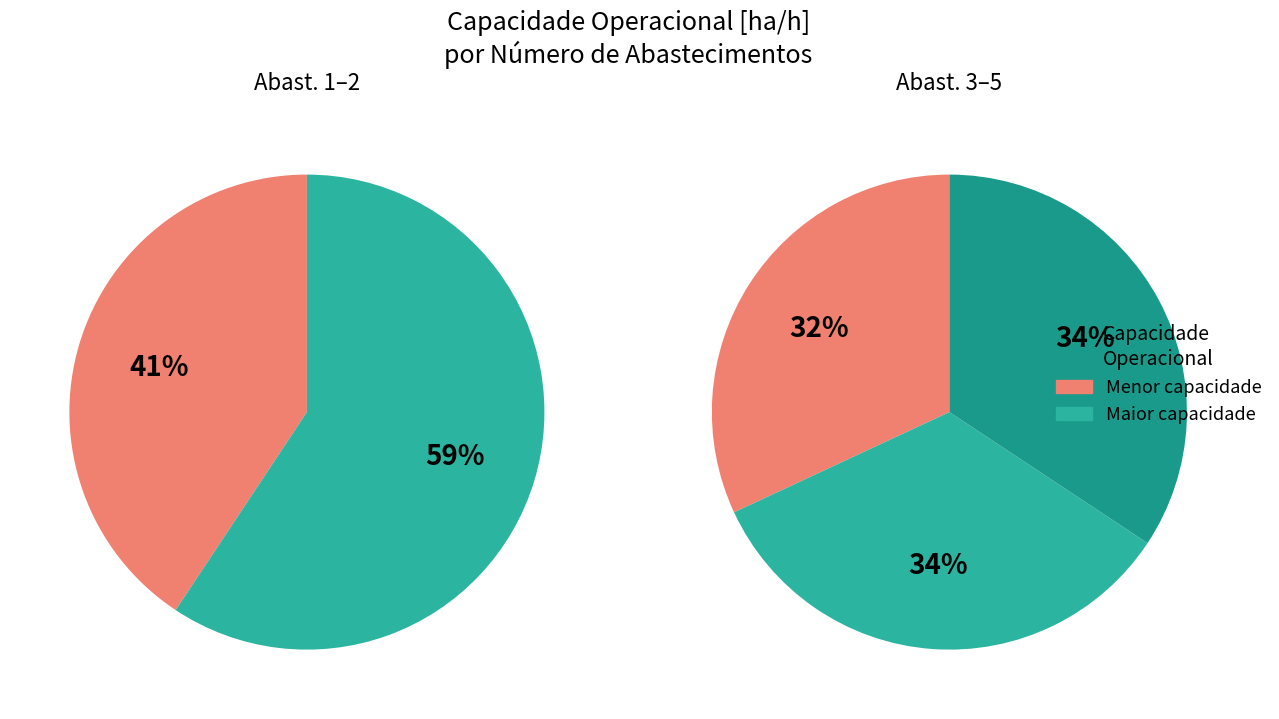

Rank the categories by value from highest to lowest.

4, 3, 2, 1, 0